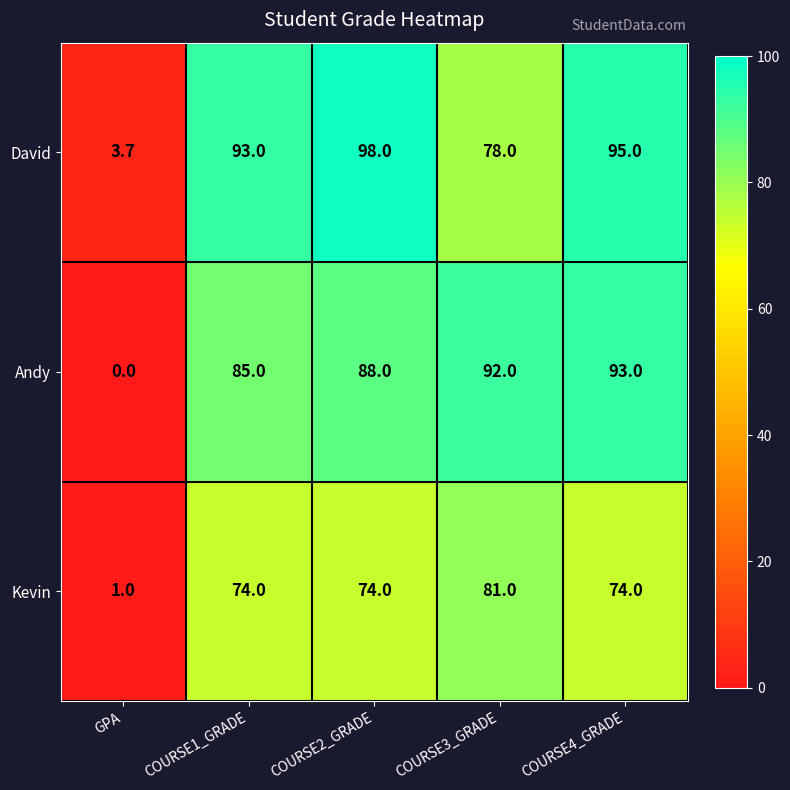

What is the difference between the highest and lowest values at COURSE4_GRADE?

21.0